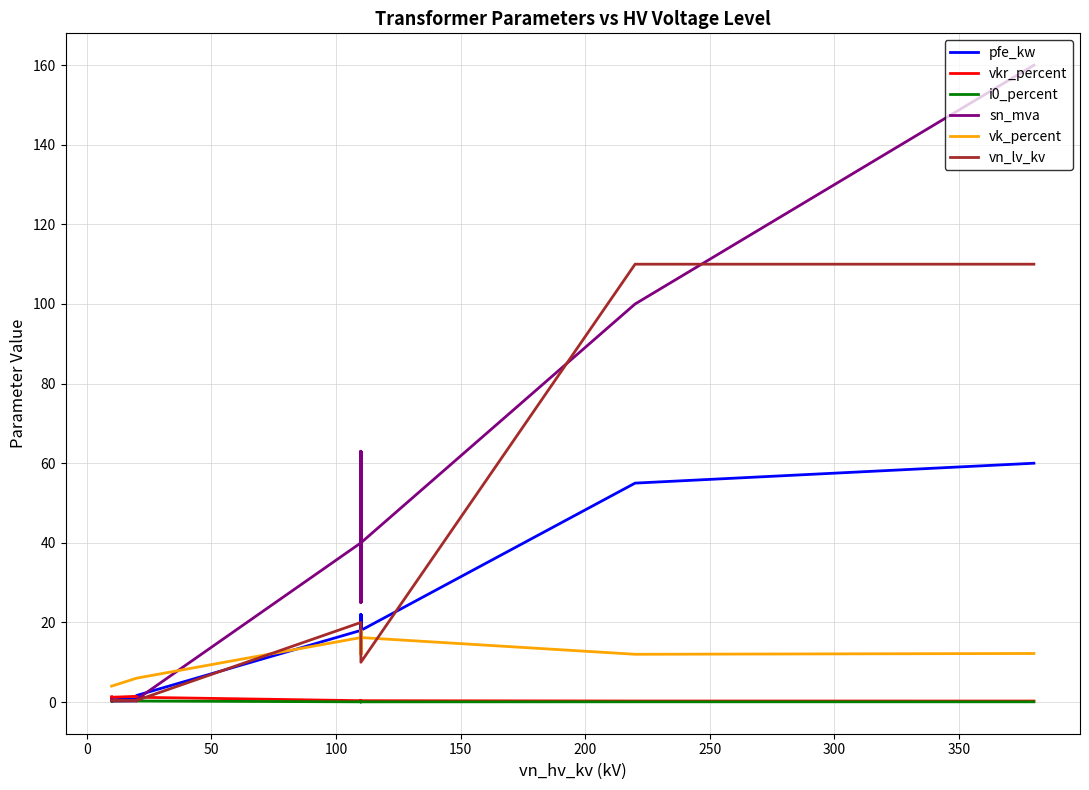

In sn_mva, how many points are lower than both neighbors (excluding endpoints)?

2